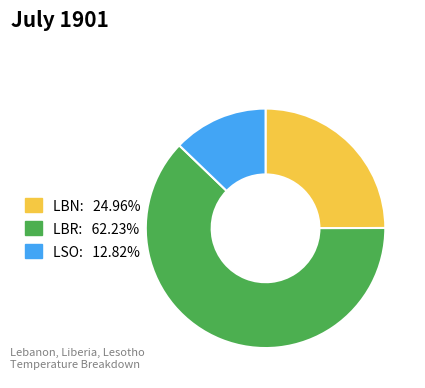

Rank the categories by value from highest to lowest.

LBR, LBN, LSO